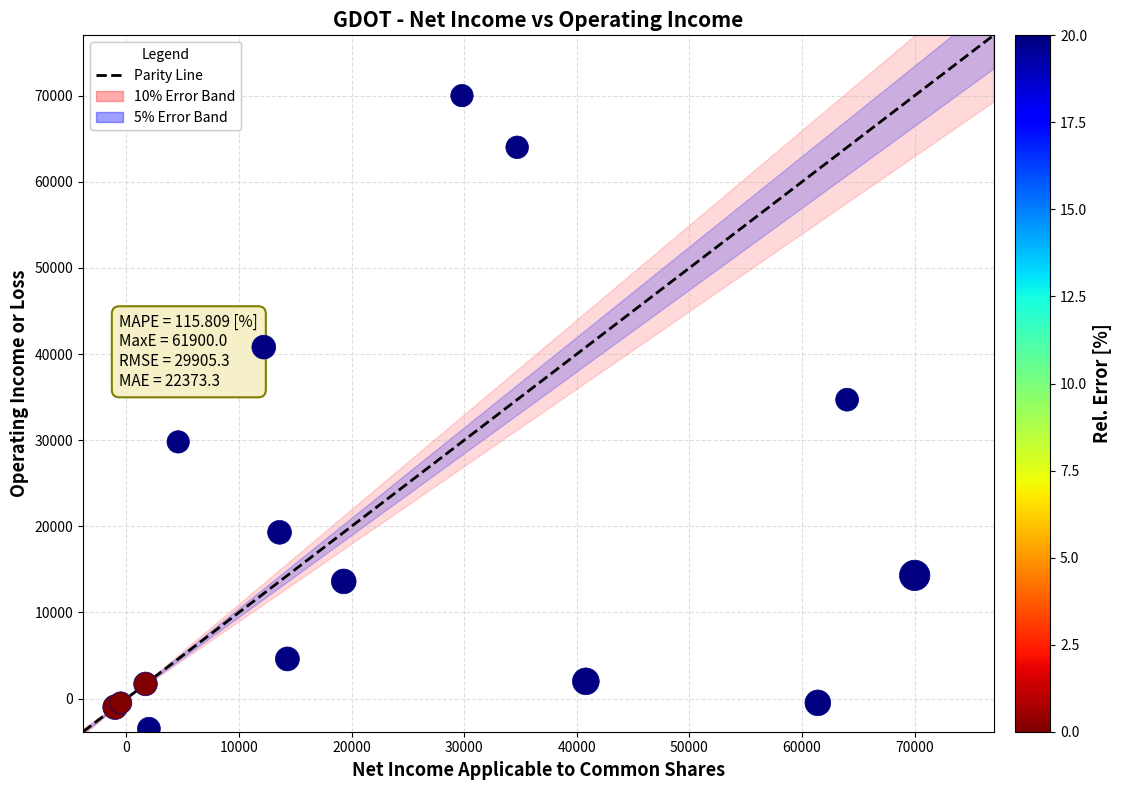

What Y value in the scatter plot is closest to 33250?

34700